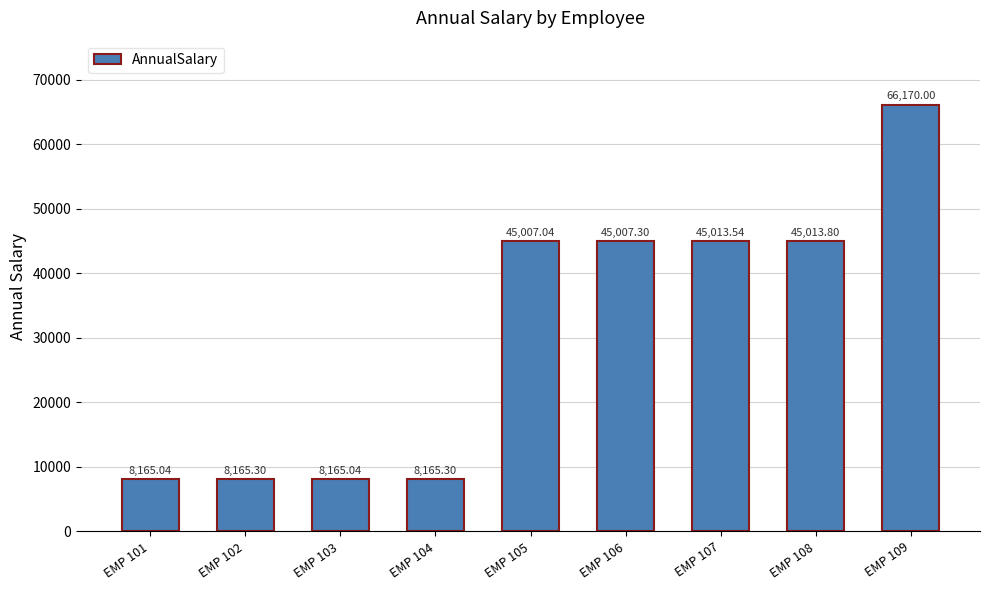

What is the change in value from EMP 104 to EMP 108?

+36848.5